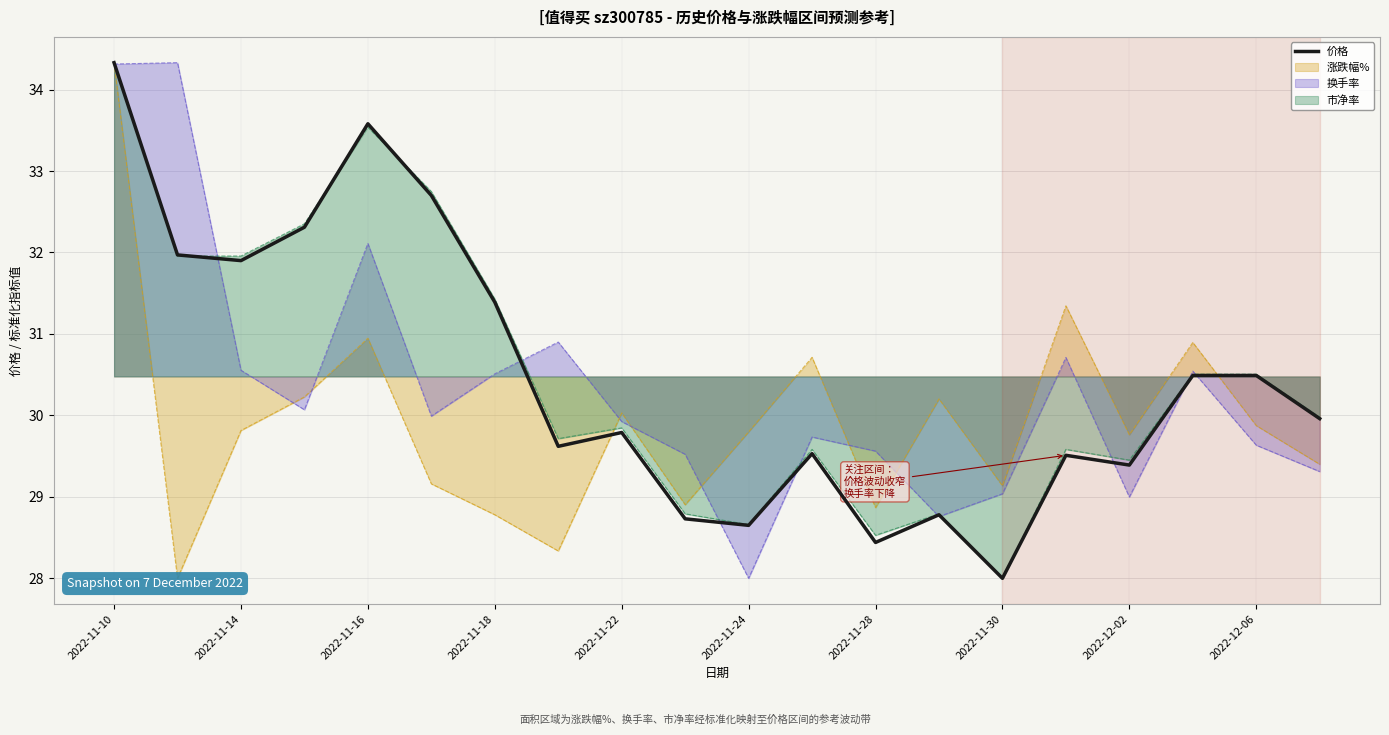

Which category has the lowest value in the 市净率 series?

2022-11-30